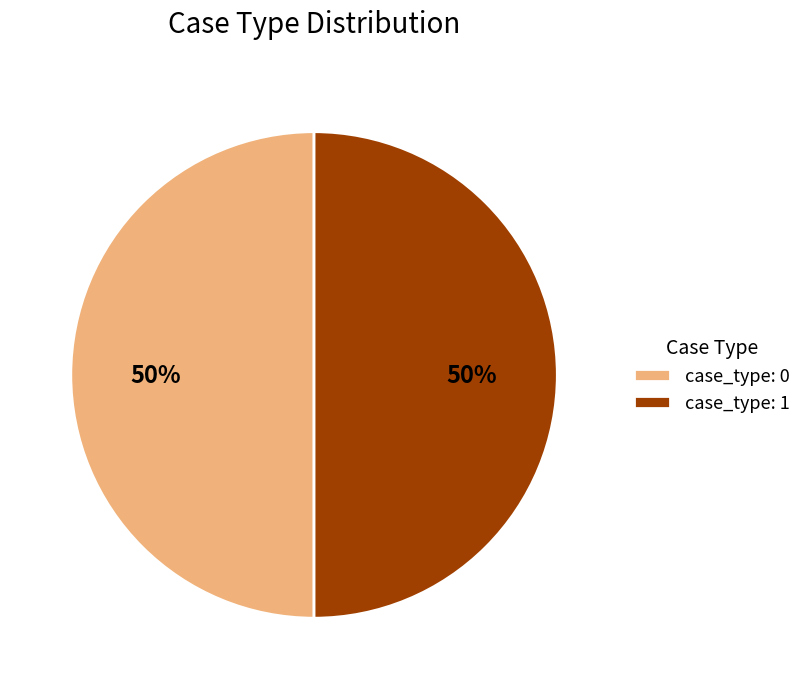

To the nearest percent, what percentage of the pie is case_type: 1?

50%